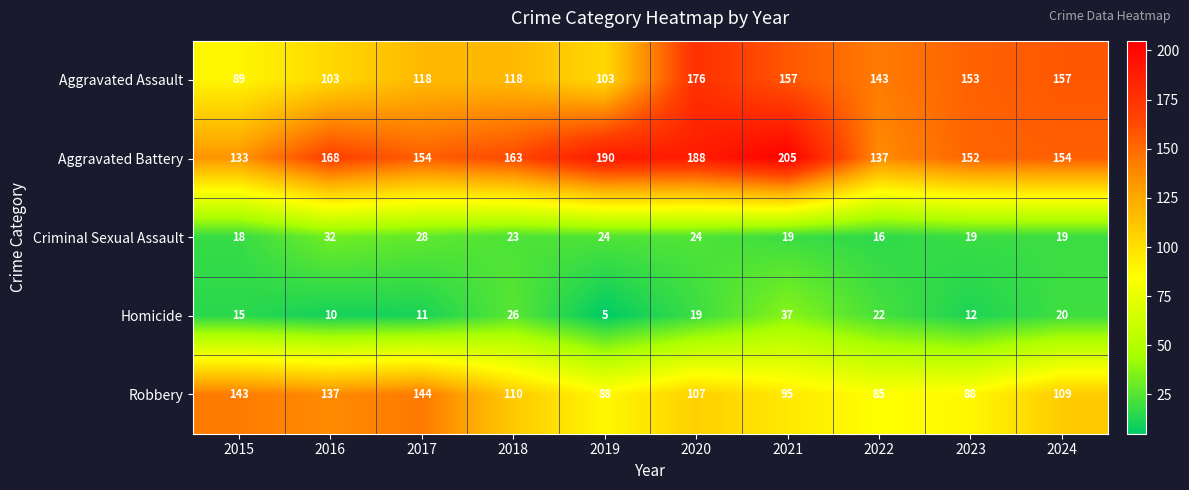

Rank the series by their maximum value, from lowest to highest.

Criminal Sexual Assault, Homicide, Robbery, Aggravated Assault, Aggravated Battery